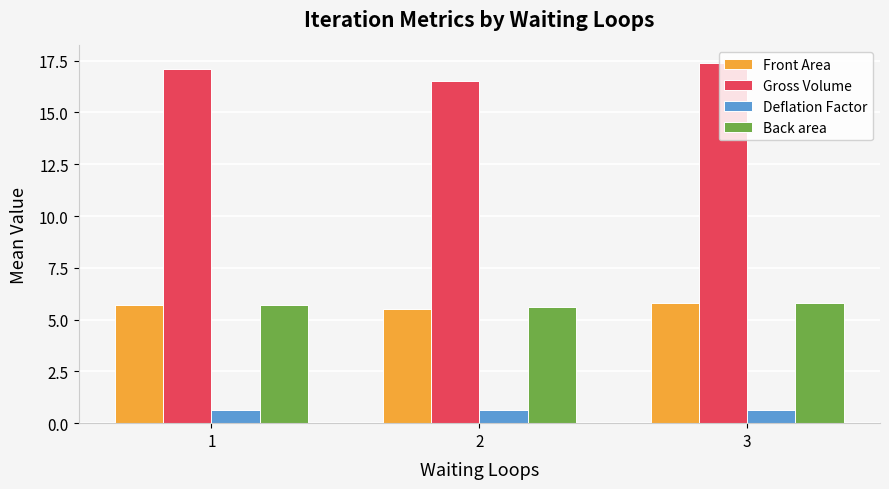

What is the difference between the maximum and minimum values in the Back area series?

0.2